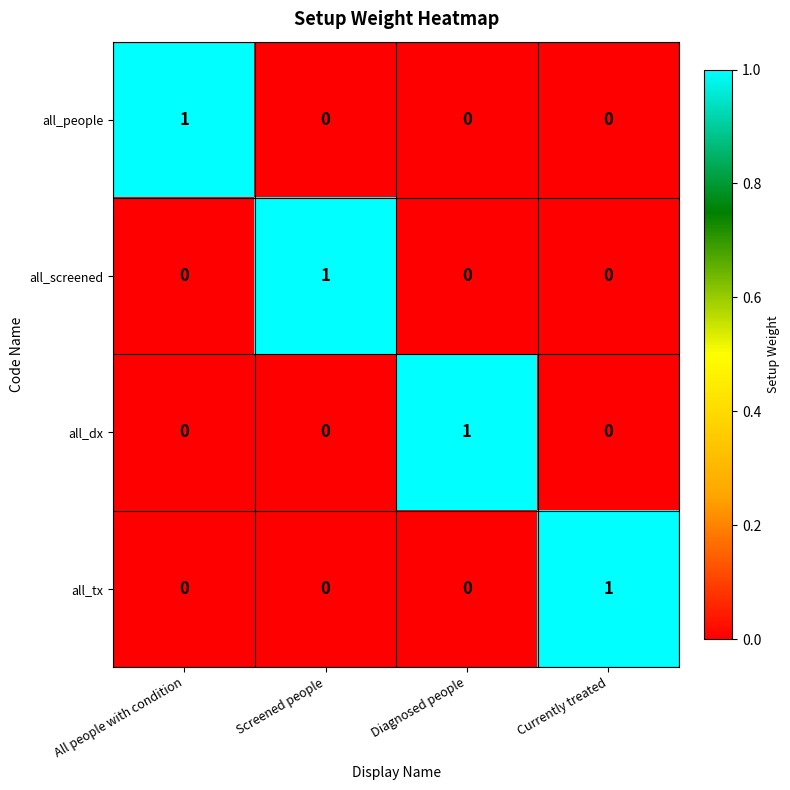

At which label does all_tx reach its peak?

Currently treated